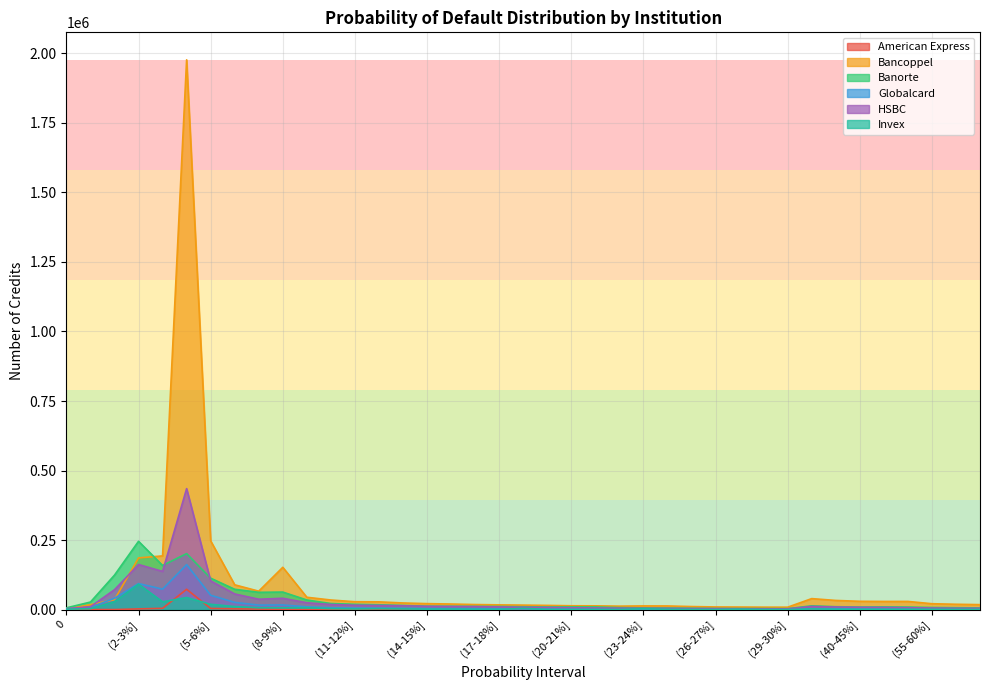

At which category does Banorte reach its first local valley?

(3-4%]